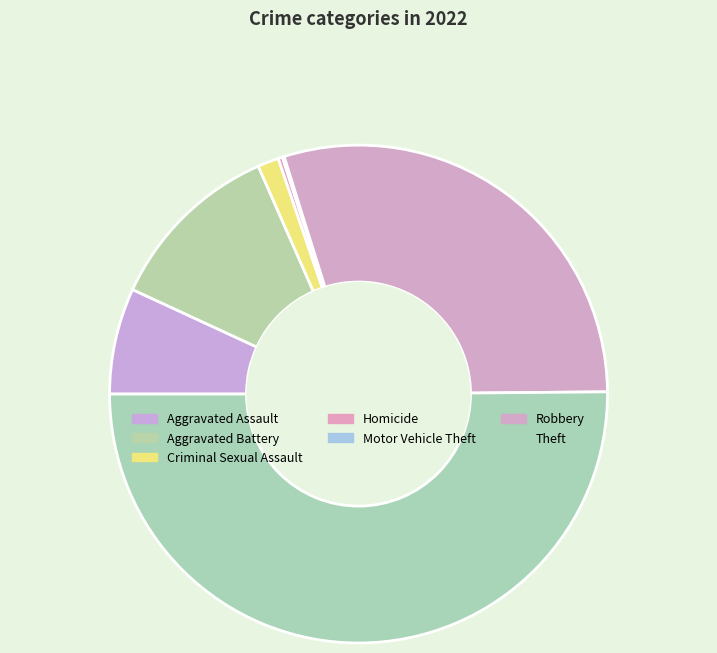

What is the largest slice in the pie chart?

Theft